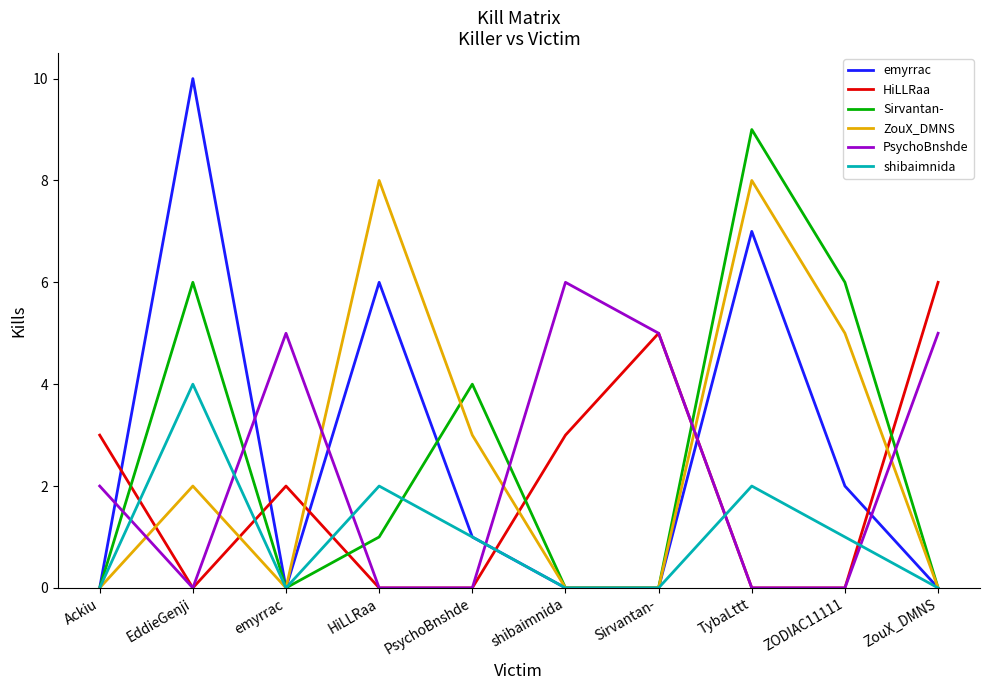

What are all the series names shown in the legend?

emyrrac, HiLLRaa, Sirvantan-, ZouX_DMNS, PsychoBnshde, shibaimnida